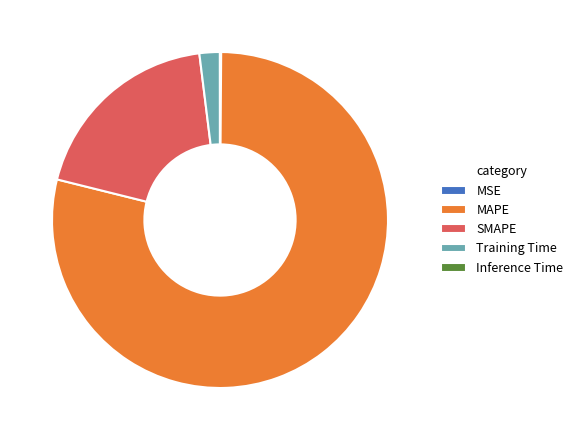

What is the largest slice in the pie chart?

MAPE